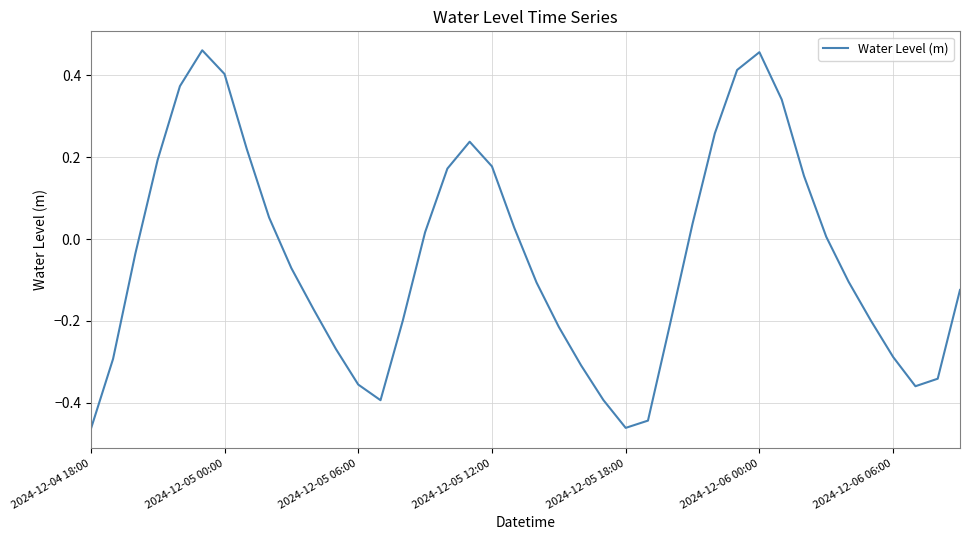

What is the difference between the maximum and minimum values?

0.9